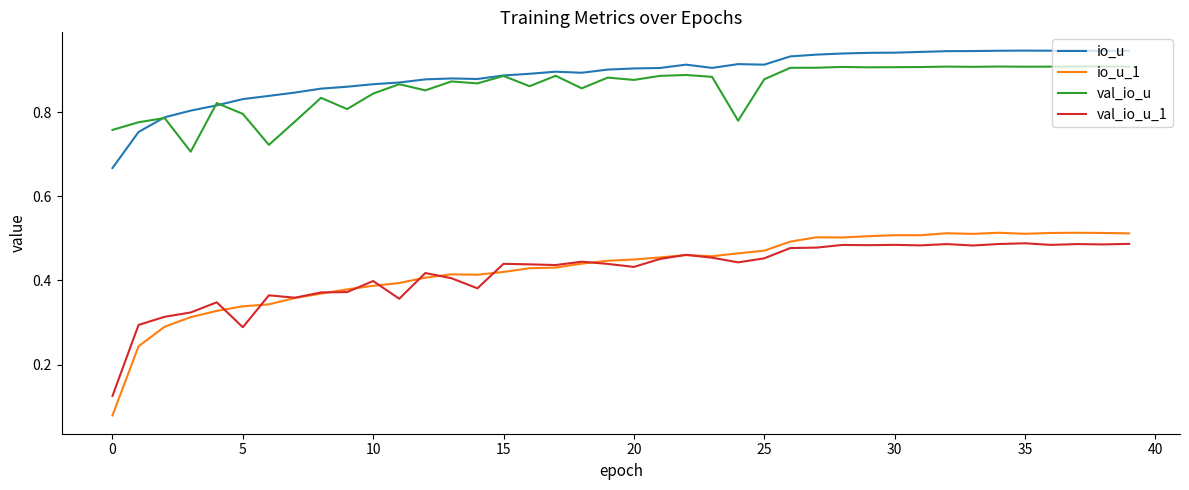

Which series has the widest spread of values?

io_u_1